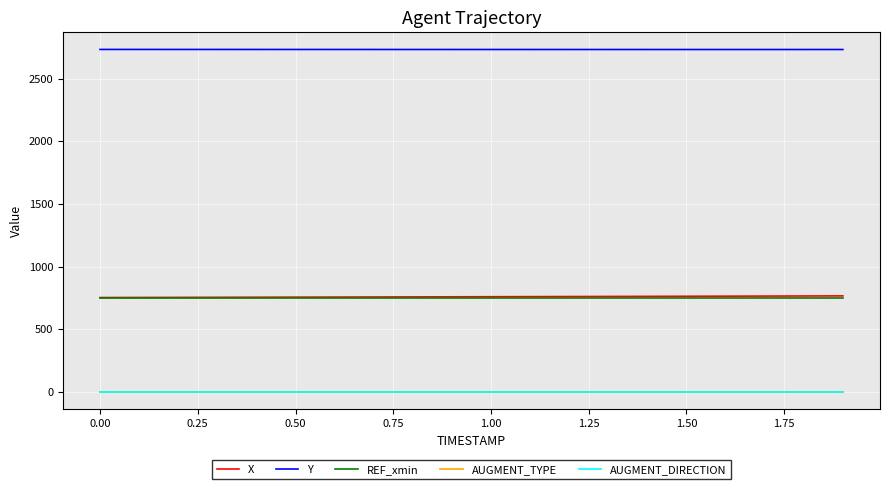

Reading left to right, transcribe all the data shown in this chart.

X: 754.2	754.8	755.4	756.1	756.7	757.3	758.0	758.6	759.3	760.0	760.7	761.4	762.1	762.9	763.6	764.4	765.1	765.9	766.7	767.4
Y: 2731.8	2731.7	2731.7	2731.6	2731.5	2731.5	2731.4	2731.4	2731.3	2731.3	2731.3	2731.2	2731.2	2731.2	2731.2	2731.2	2731.2	2731.2	2731.2	2731.2
REF_xmin: 754.2	754.2	754.2	754.2	754.2	754.2	754.2	754.2	754.2	754.2	754.2	754.2	754.2	754.2	754.2	754.2	754.2	754.2	754.2	754.2
AUGMENT_TYPE: 0.0	0.0	0.0	0.0	0.0	0.0	0.0	0.0	0.0	0.0	0.0	0.0	0.0	0.0	0.0	0.0	0.0	0.0	0.0	0.0
AUGMENT_DIRECTION: 0.0	0.0	0.0	0.0	0.0	0.0	0.0	0.0	0.0	0.0	0.0	0.0	0.0	0.0	0.0	0.0	0.0	0.0	0.0	0.0